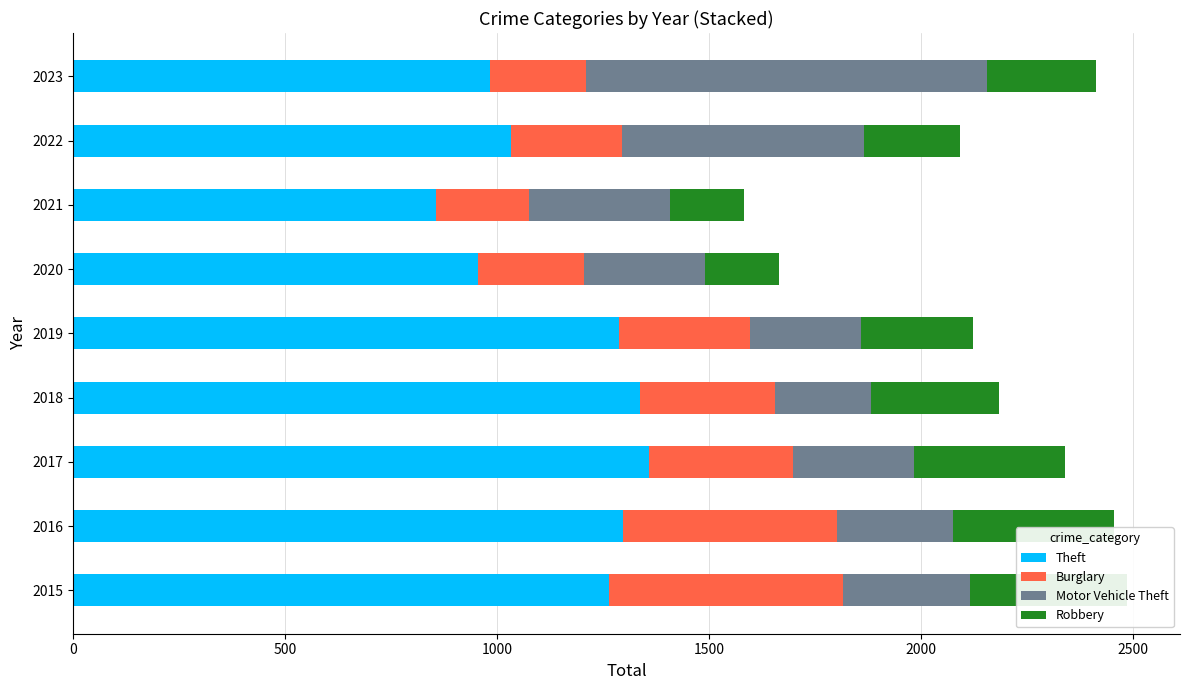

The Theft series shows 381 at 2022. True or false?

False